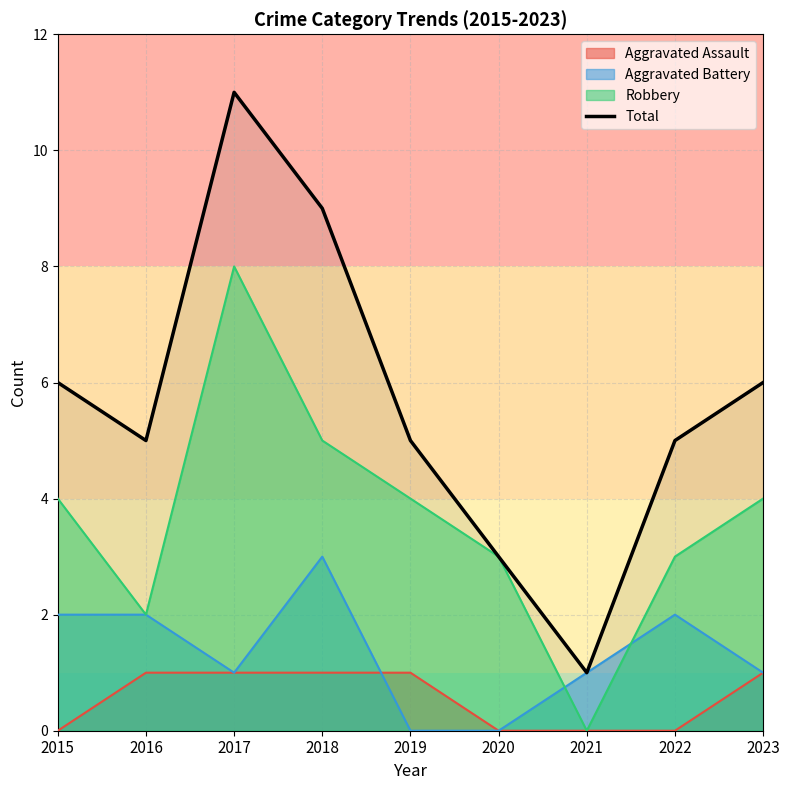

What is the change in value from 2022 to 2023?

+1